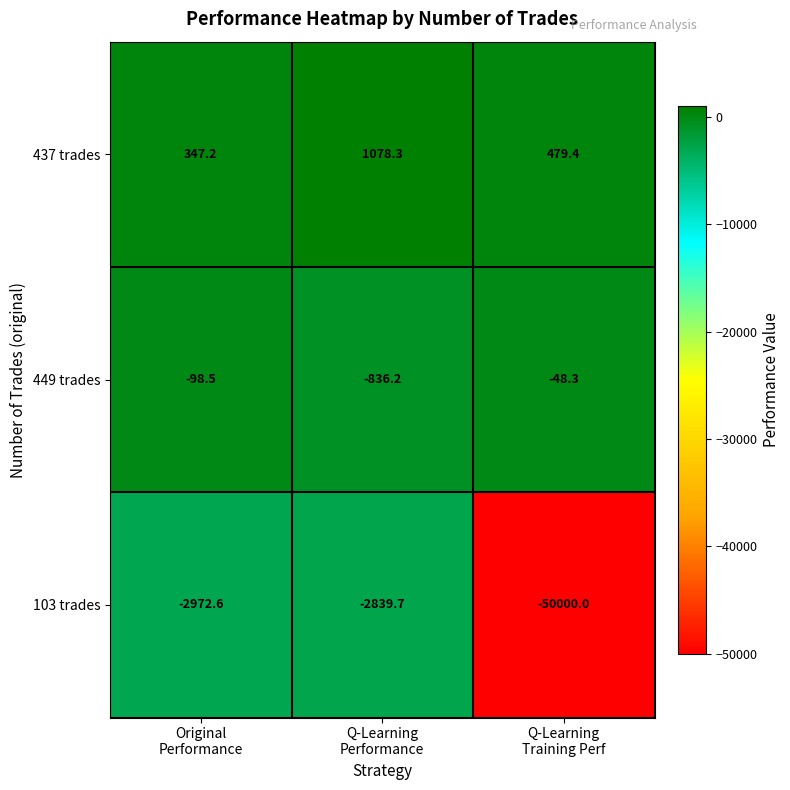

How many categories are shown in the chart?

3